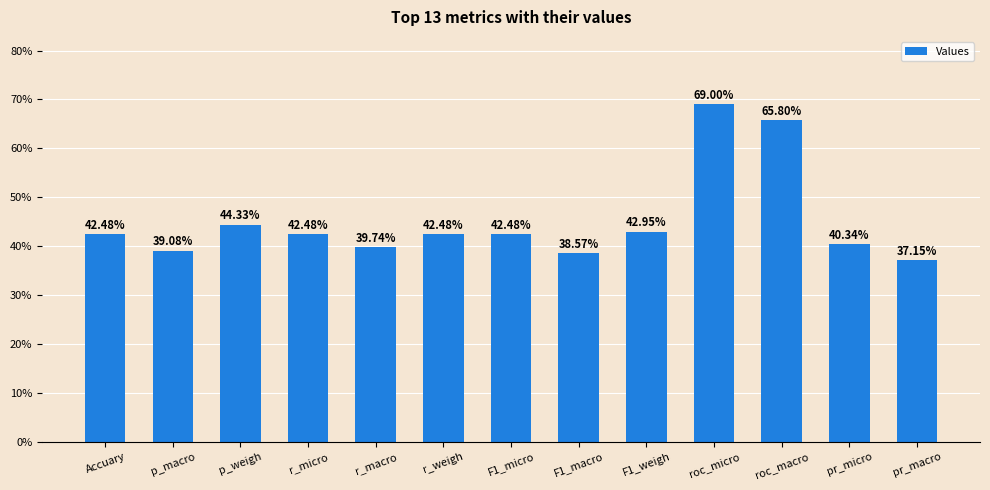

List the labels in order of value, smallest first.

pr_macro, F1_macro, p_macro, r_macro, pr_micro, Accuary, r_micro, r_weigh, F1_micro, F1_weigh, p_weigh, roc_macro, roc_micro